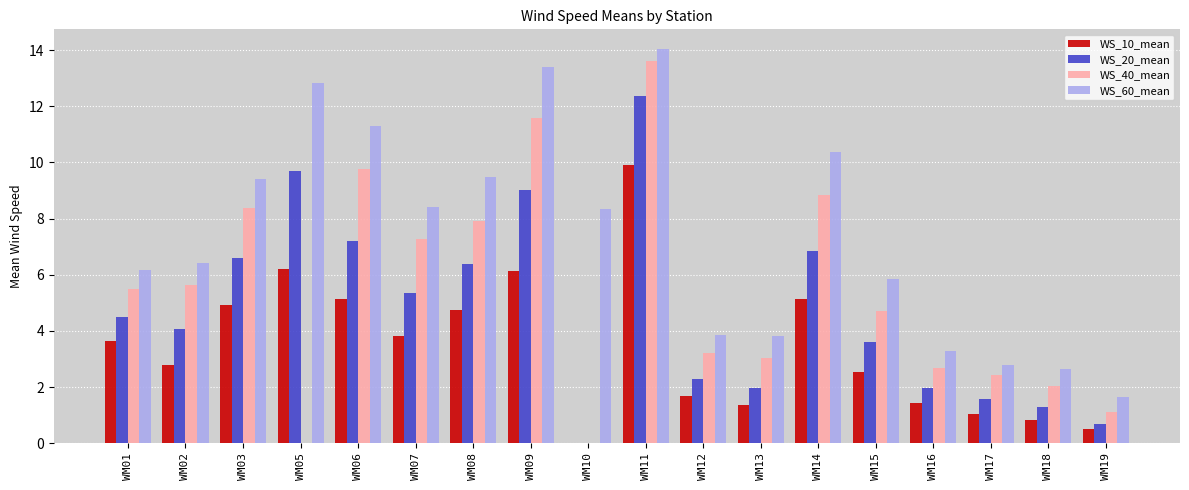

Reading right to left, extract all data points from this chart.

WS_10_mean: WM19=0.5	WM18=0.8	WM17=1.0	WM16=1.5	WM15=2.5	WM14=5.1	WM13=1.3	WM12=1.7	WM11=9.9	WM10=0.0	WM09=6.1	WM08=4.7	WM07=3.8	WM06=5.1	WM05=6.2	WM03=4.9	WM02=2.8	WM01=3.6
WS_20_mean: WM19=0.7	WM18=1.3	WM17=1.6	WM16=2.0	WM15=3.6	WM14=6.9	WM13=2.0	WM12=2.3	WM11=12.4	WM10=0.0	WM09=9.0	WM08=6.4	WM07=5.3	WM06=7.2	WM05=9.7	WM03=6.6	WM02=4.1	WM01=4.5
WS_40_mean: WM19=1.1	WM18=2.0	WM17=2.4	WM16=2.7	WM15=4.7	WM14=8.8	WM13=3.0	WM12=3.2	WM11=13.6	WM10=0.0	WM09=11.6	WM08=7.9	WM07=7.3	WM06=9.8	WM05=0.0	WM03=8.4	WM02=5.6	WM01=5.5
WS_60_mean: WM19=1.6	WM18=2.7	WM17=2.8	WM16=3.3	WM15=5.8	WM14=10.4	WM13=3.8	WM12=3.8	WM11=14.0	WM10=8.4	WM09=13.4	WM08=9.5	WM07=8.4	WM06=11.3	WM05=12.8	WM03=9.4	WM02=6.4	WM01=6.2